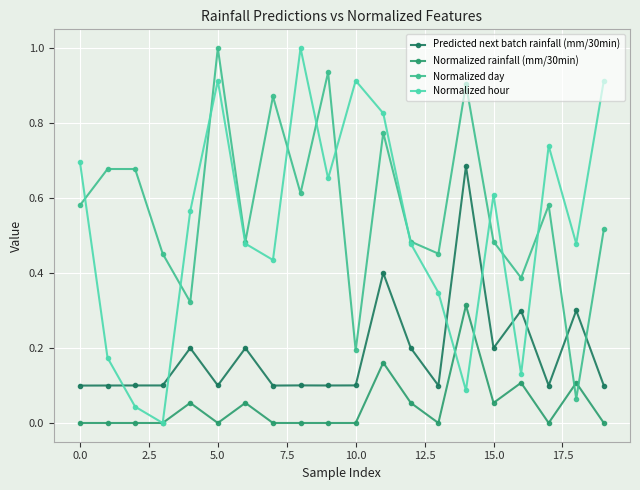

Which series has the widest spread of values?

Normalized hour